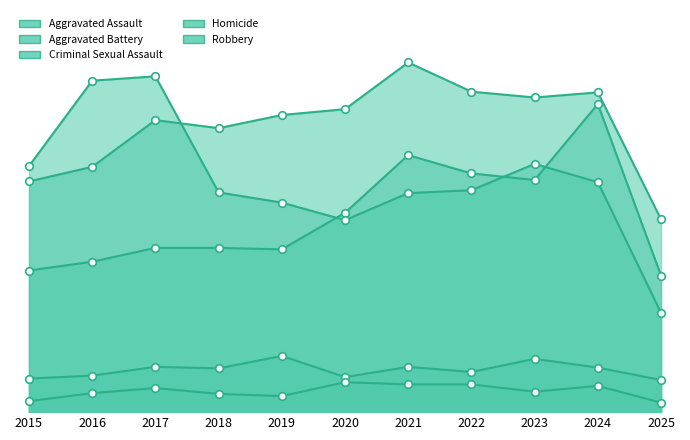

At which category is the sum across all series the highest?

2024